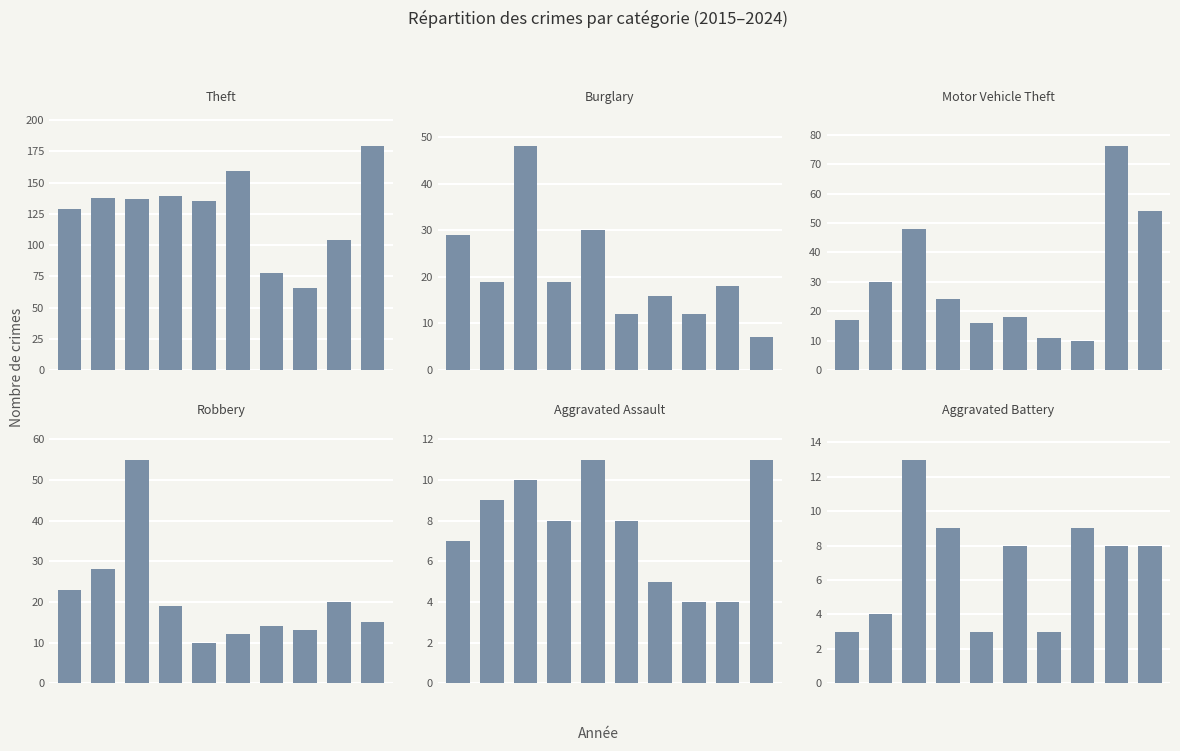

Between 8 and 8, which is larger?

8